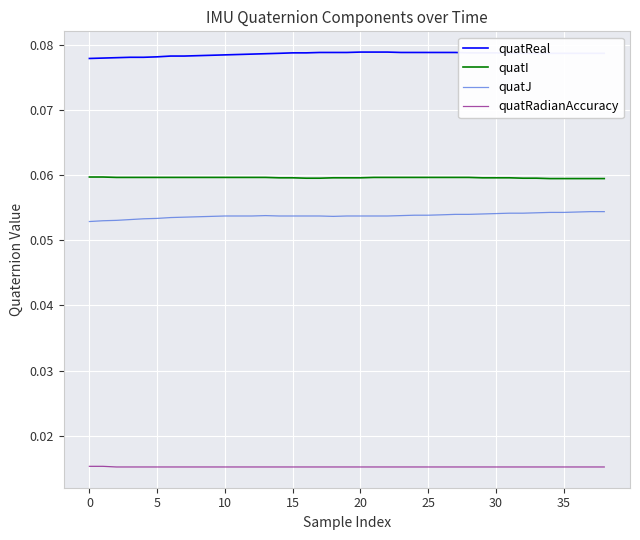

List the series in order of their peak value, highest first.

quatReal, quatI, quatJ, quatRadianAccuracy